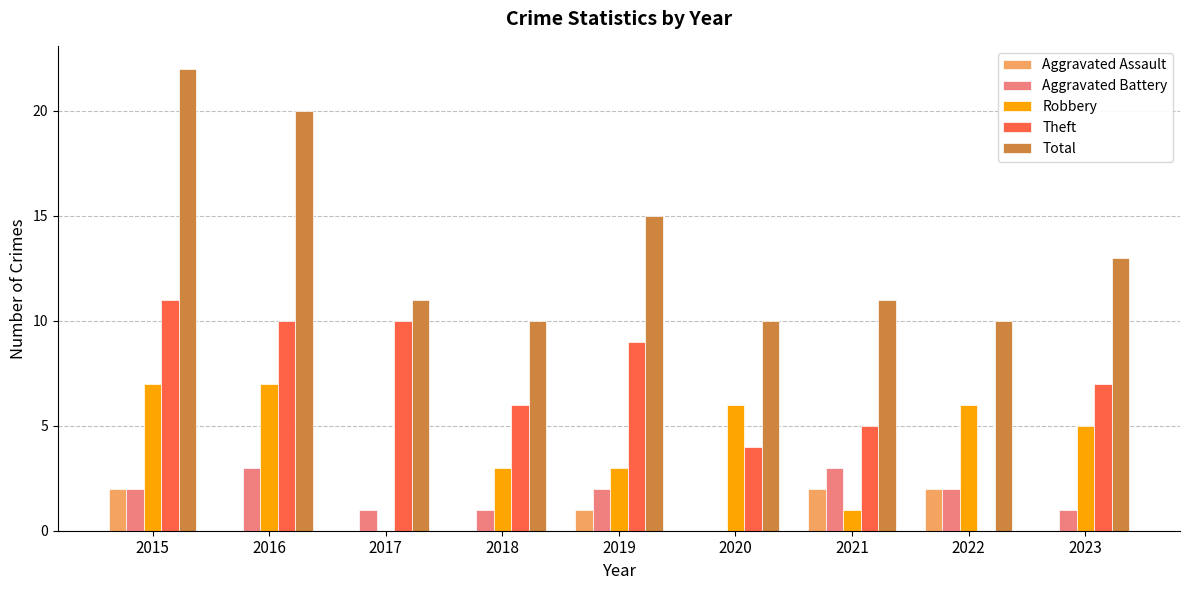

What is the highest value of the Robbery series?

7